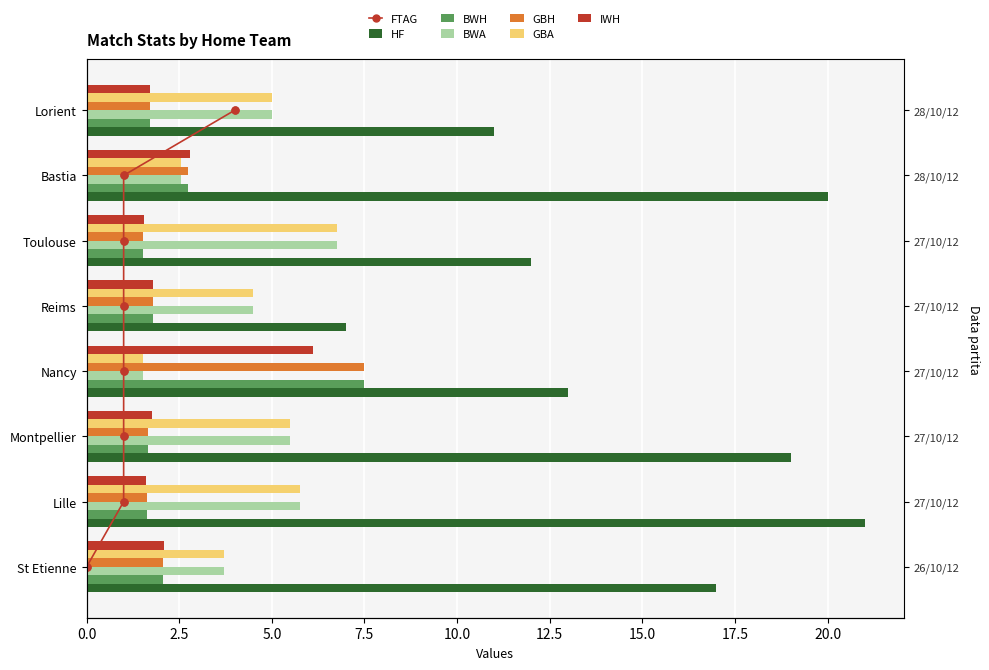

At which category does the chart reach its minimum across all series?

Toulouse